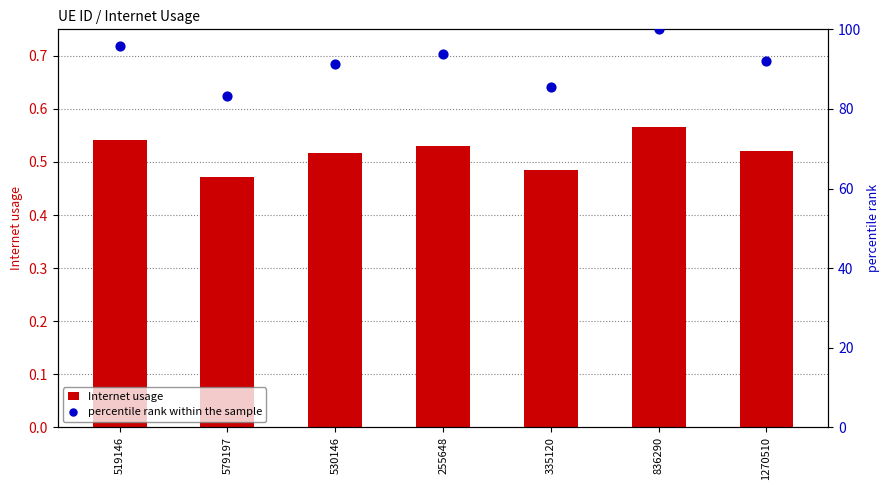

What is the total value across all series at 335120?

86.0